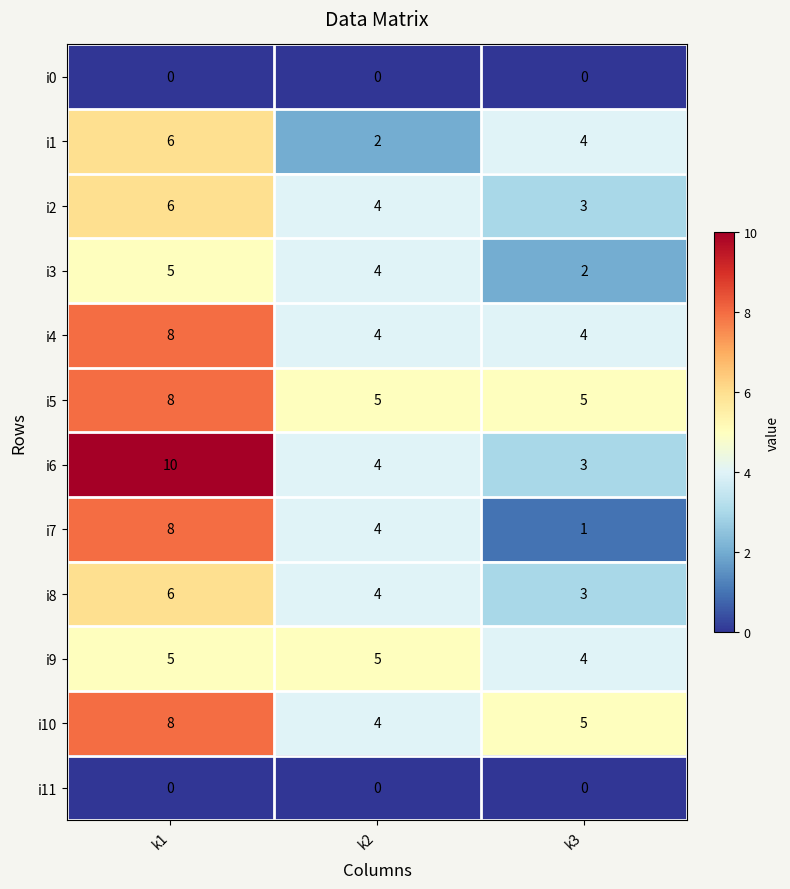

List the labels in order of i10 value, largest first.

k1, k3, k2